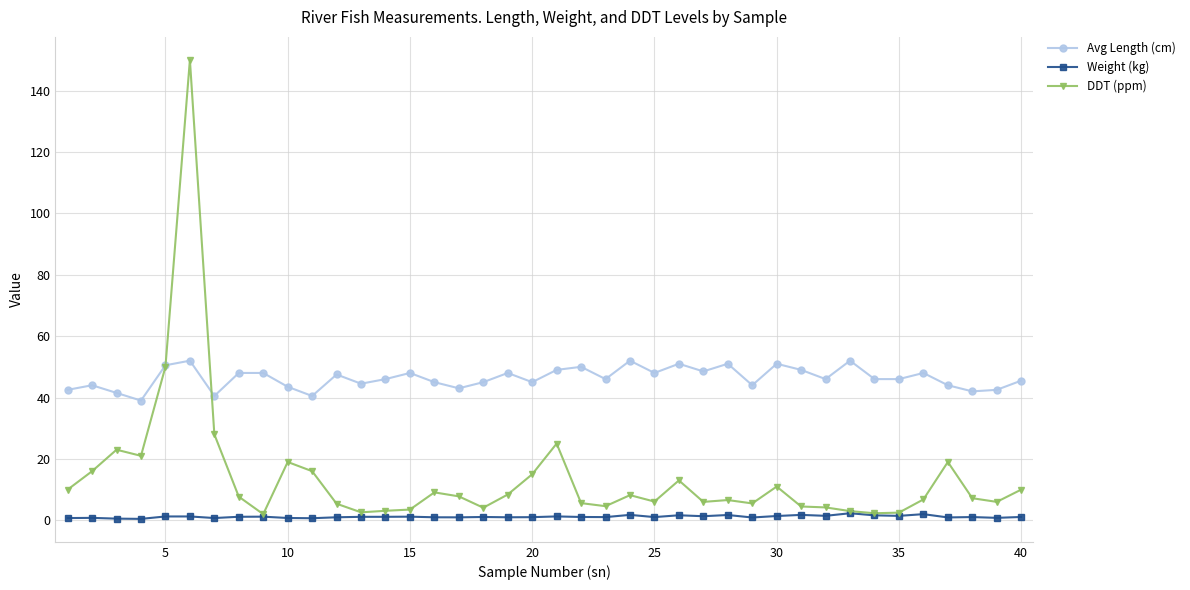

Does the chart display data point markers on the line(s)?

Yes